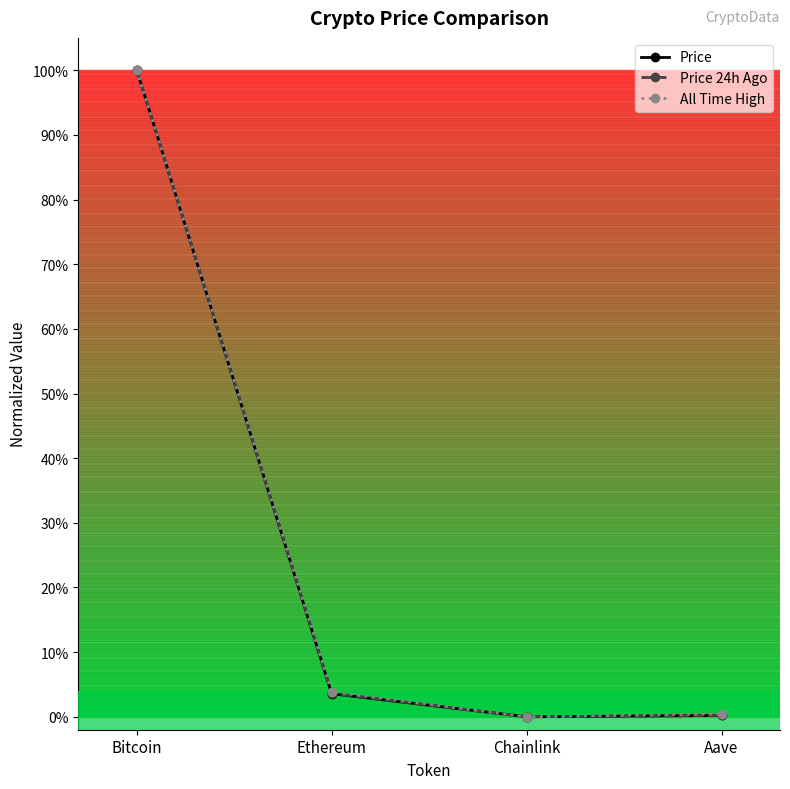

Is it true that Price equals 0.4 at Chainlink?

False